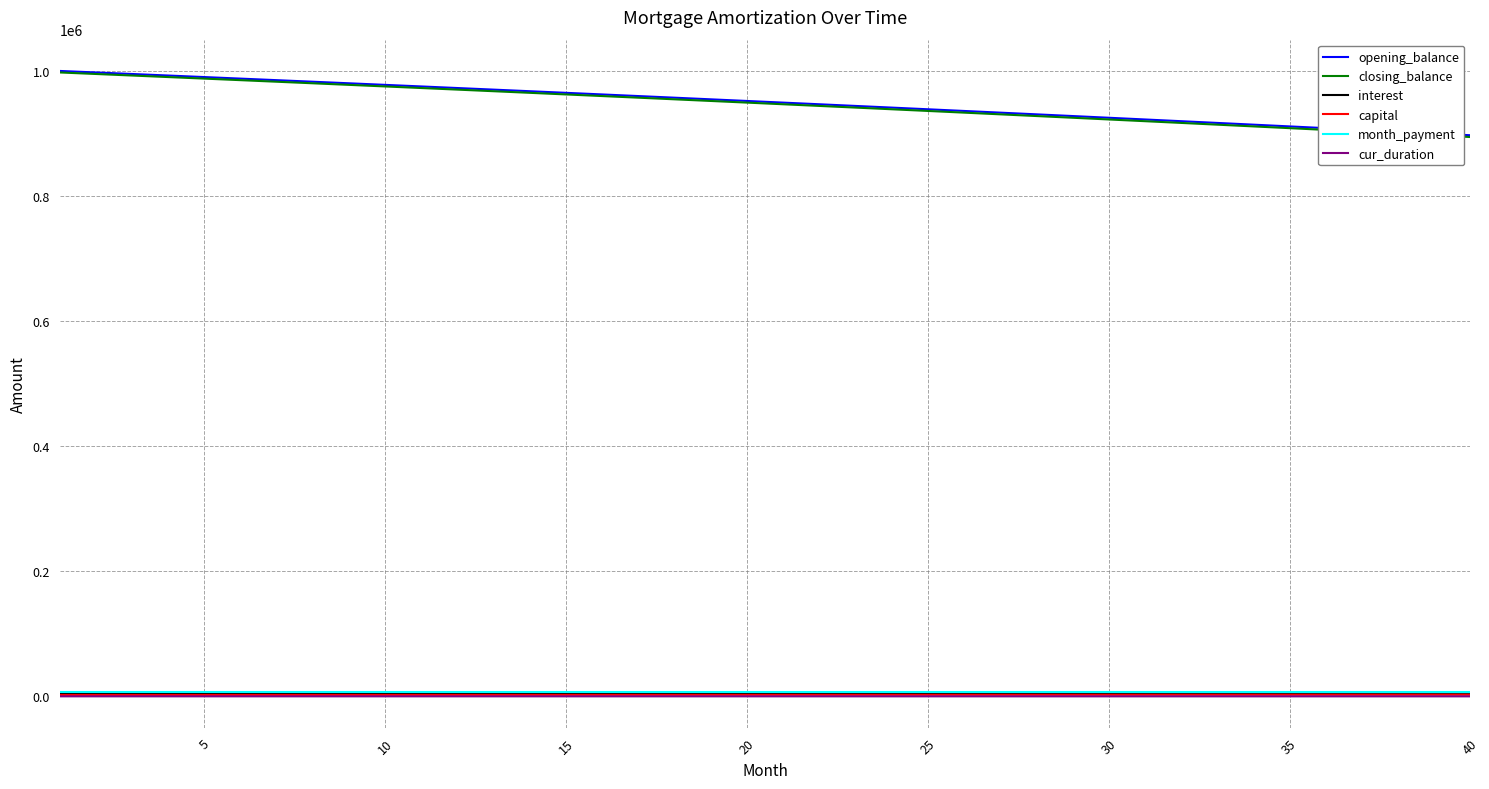

True or false: interest and capital cross at least once.

False